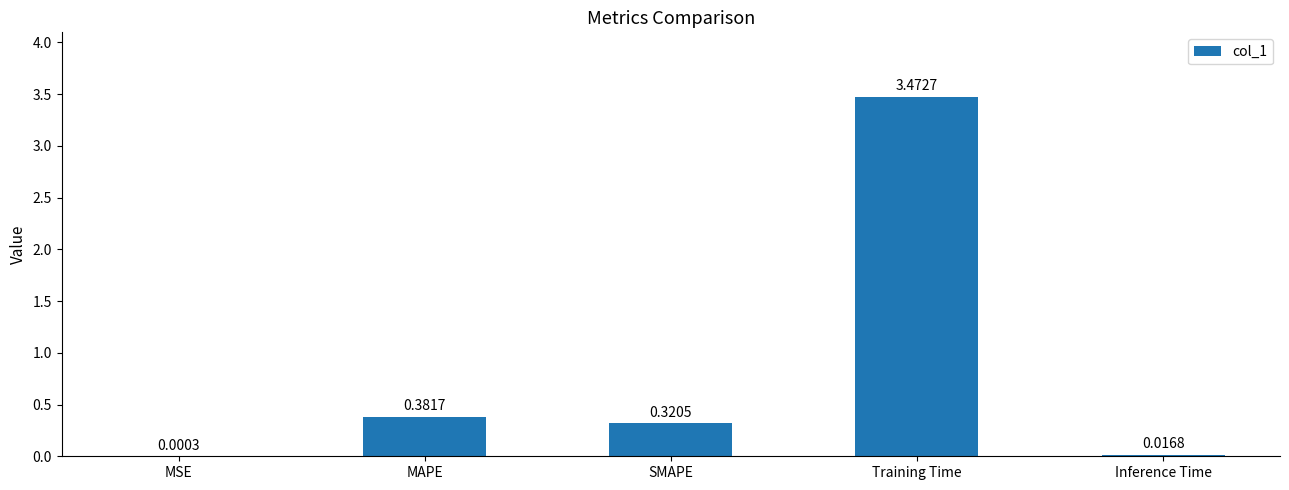

What is the sum of all values?

4.2